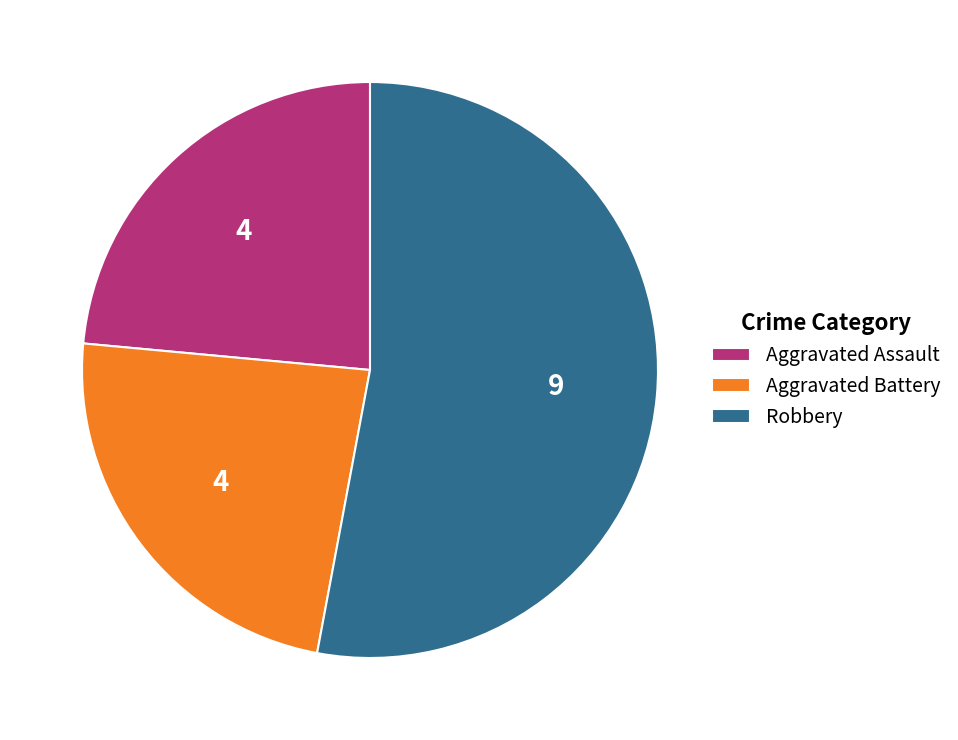

Count the number of slices in the pie.

3